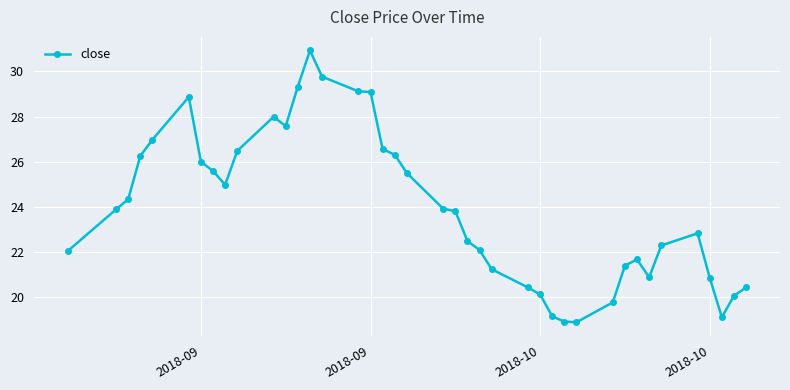

True or false: the data has more than 1 interior local peaks.

True